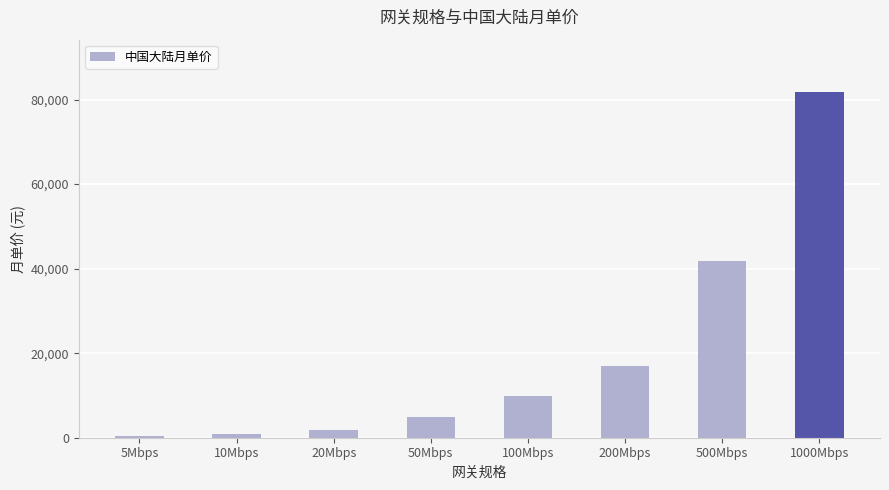

At which label is the value closest to 41130?

500Mbps